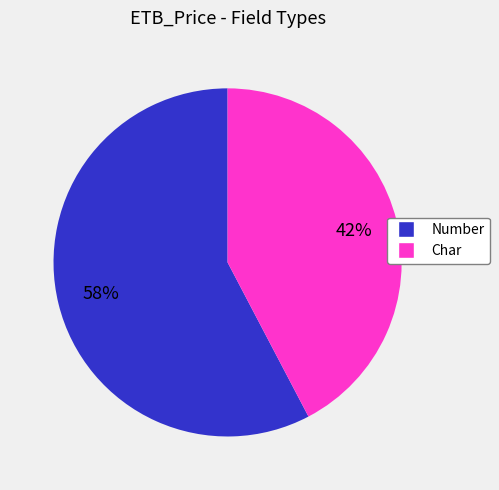

Is the sum of Number and Char greater than half?

Yes